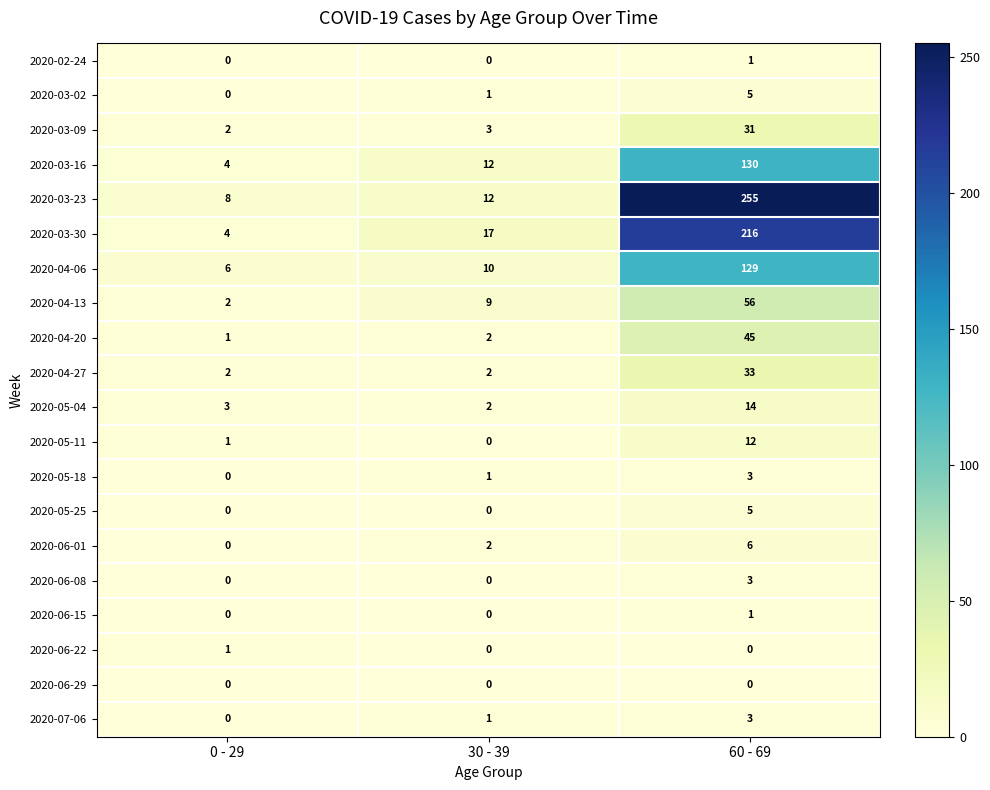

What is the average value of the 2020-06-01 series?

3